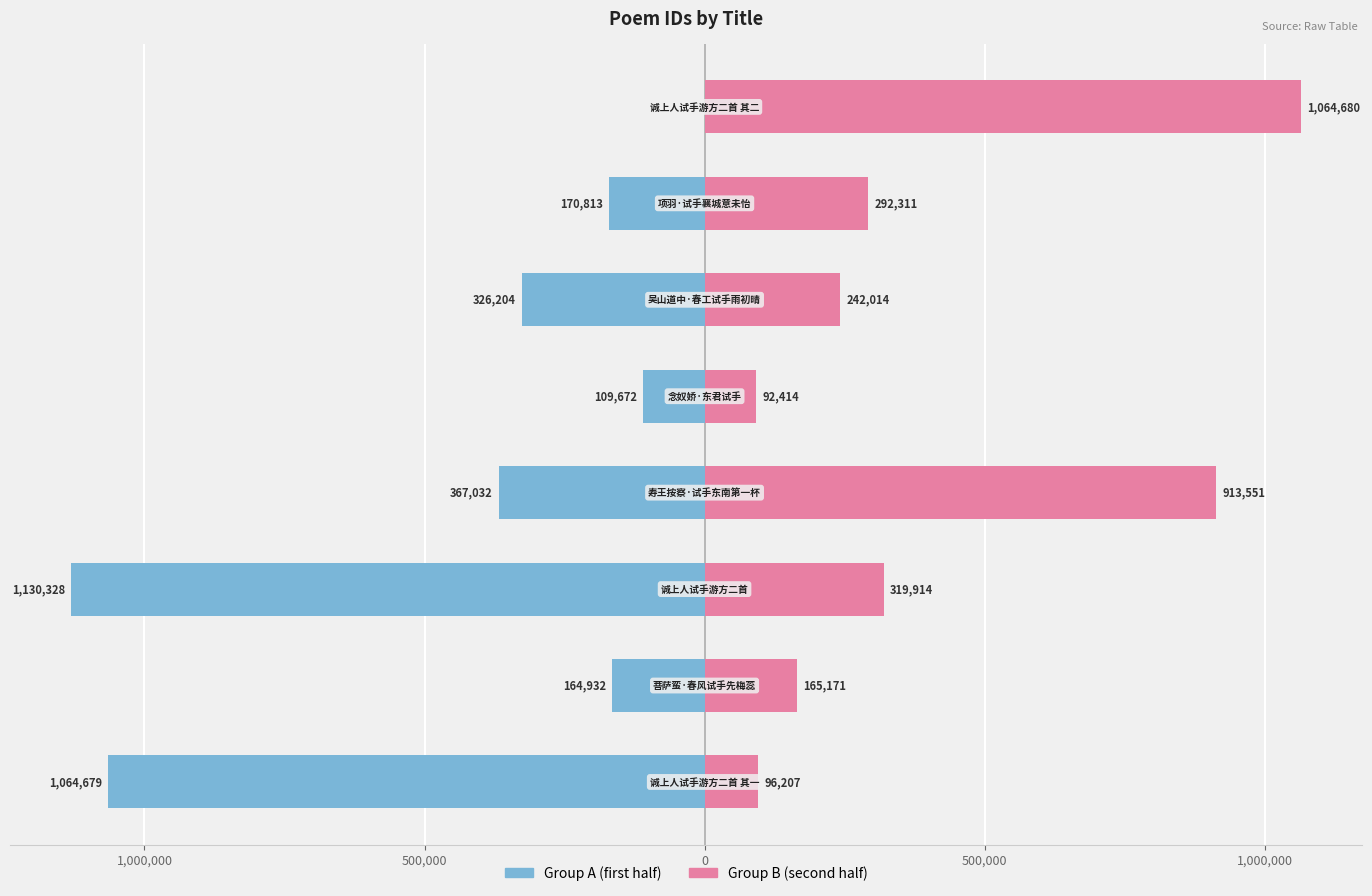

Are the bars horizontal?

Yes